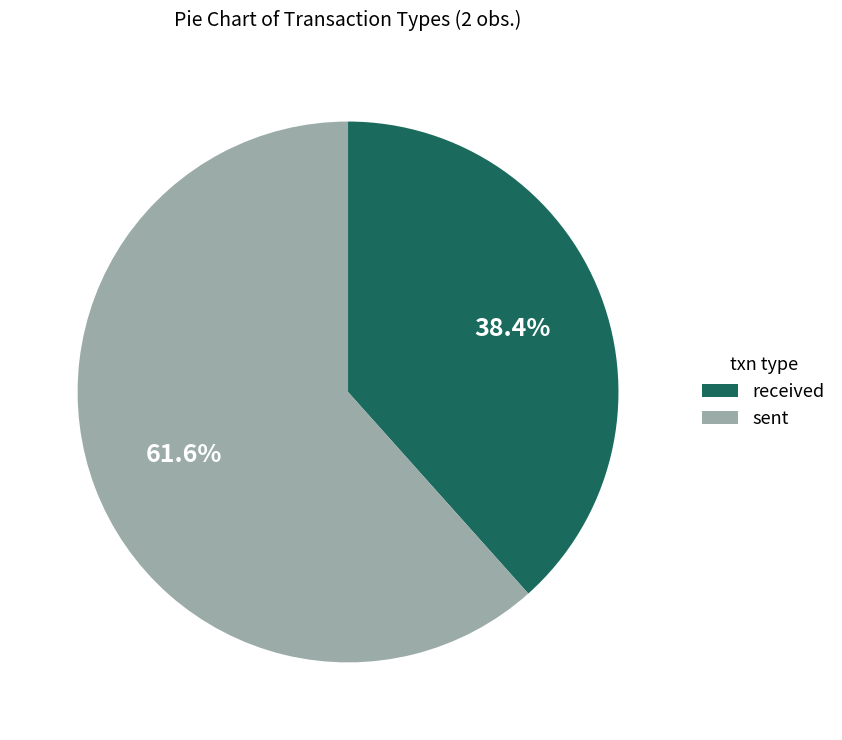

Count the number of slices in the pie.

2